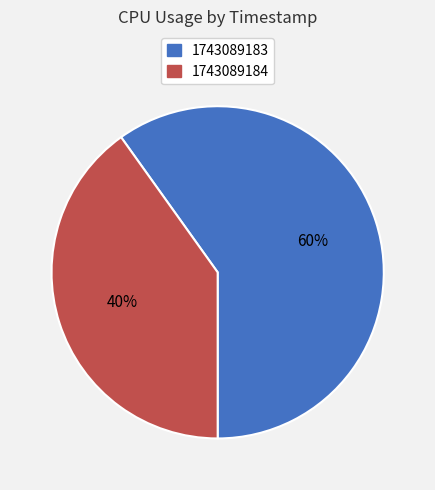

The 1743089183 slice represents 51% of the pie. True or false?

False